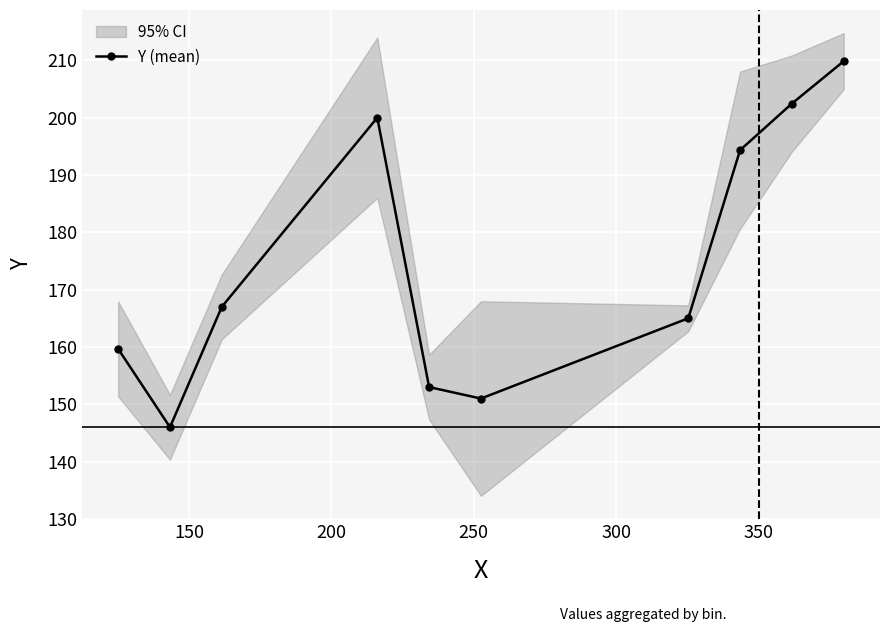

True or false: Y (mean) has more than 1 interior local peaks.

False